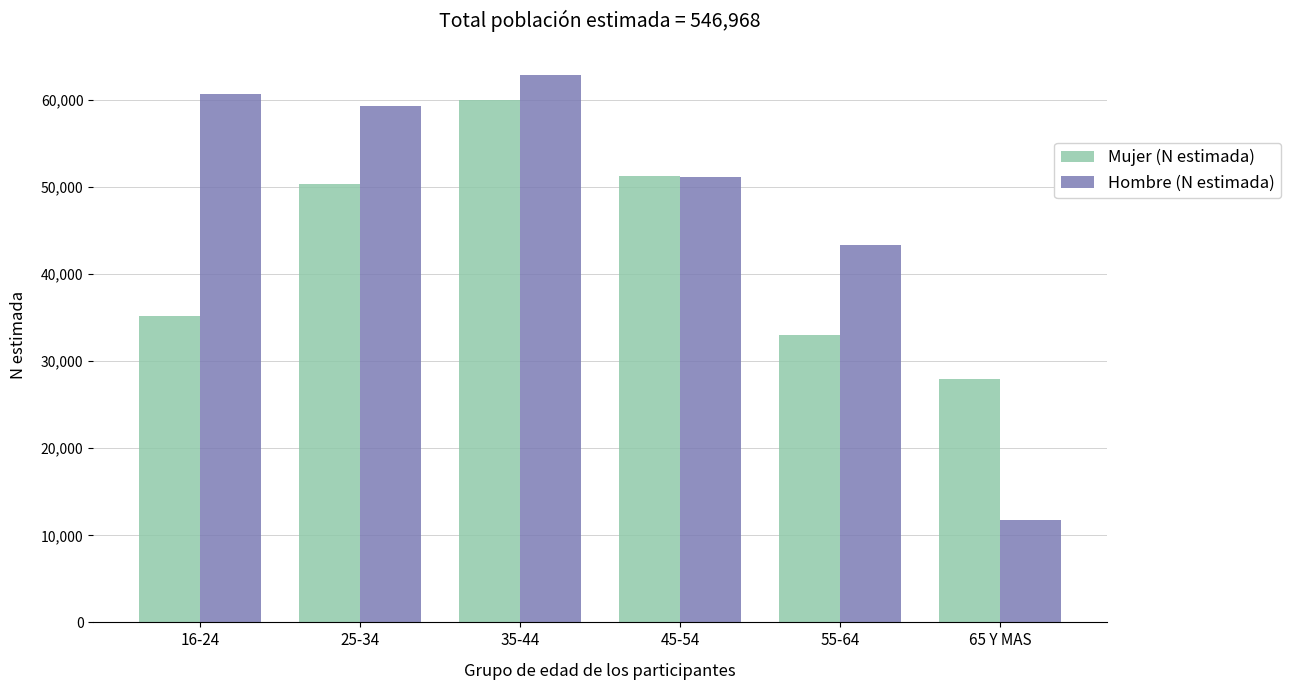

Reading left to right, extract all data points from this chart.

Mujer (N estimada): 16-24=35241	25-34=50399	35-44=59991	45-54=51250	55-64=33050	65 Y MAS=28002
Hombre (N estimada): 16-24=60644	25-34=59265	35-44=62837	45-54=51189	55-64=43328	65 Y MAS=11772